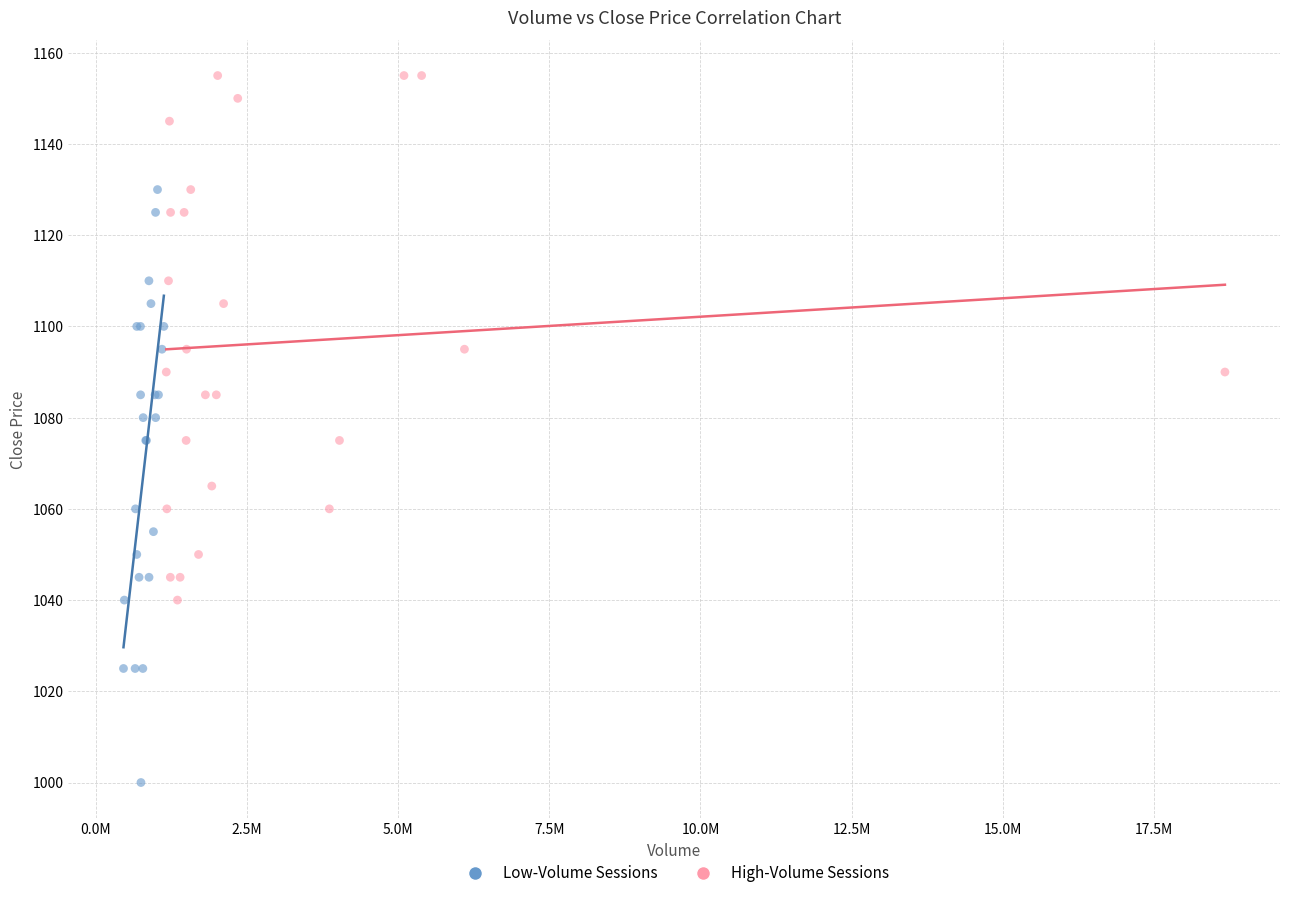

Which series has the largest Y range (max minus min)?

Low-Volume Sessions